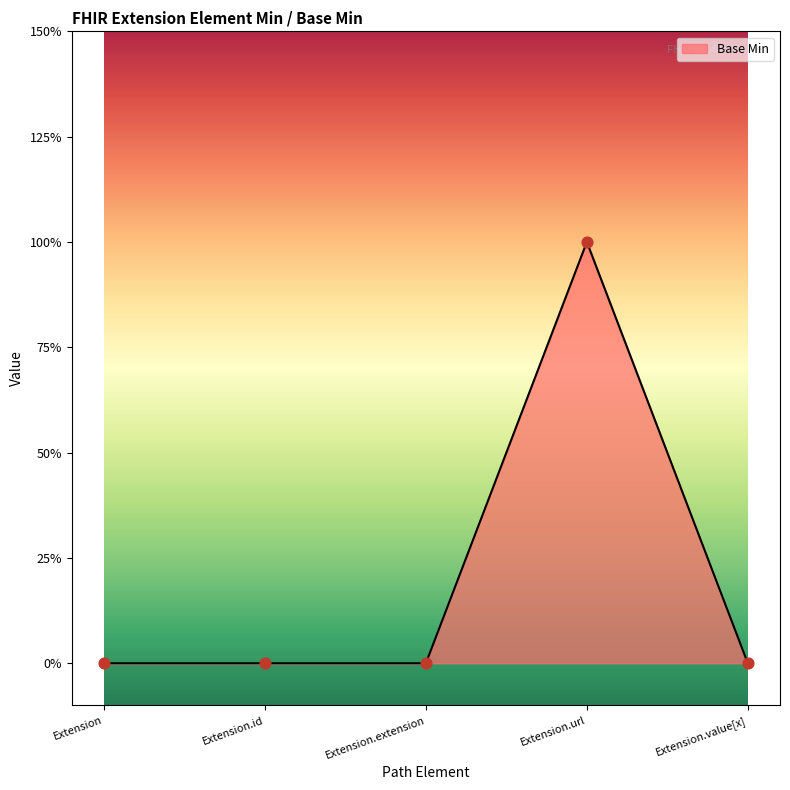

Does the chart have visible grid lines?

No